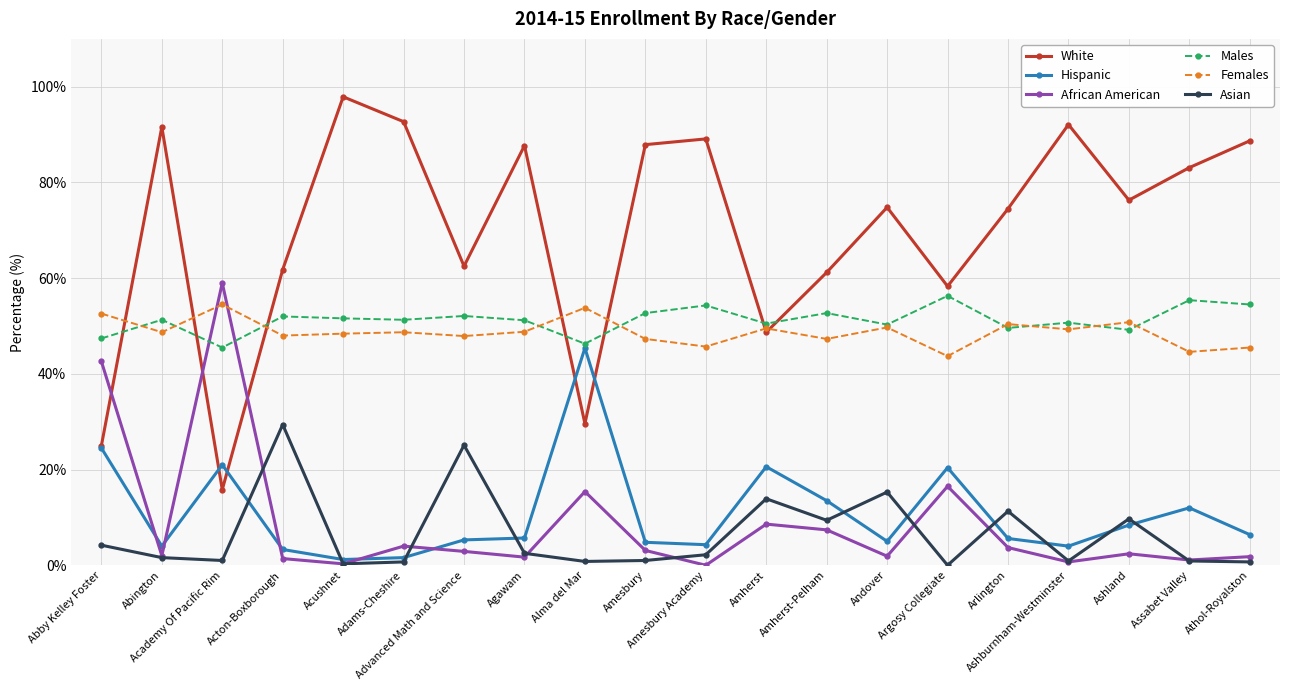

List the series in order of their peak value, highest first.

White, African American, Males, Females, Hispanic, Asian